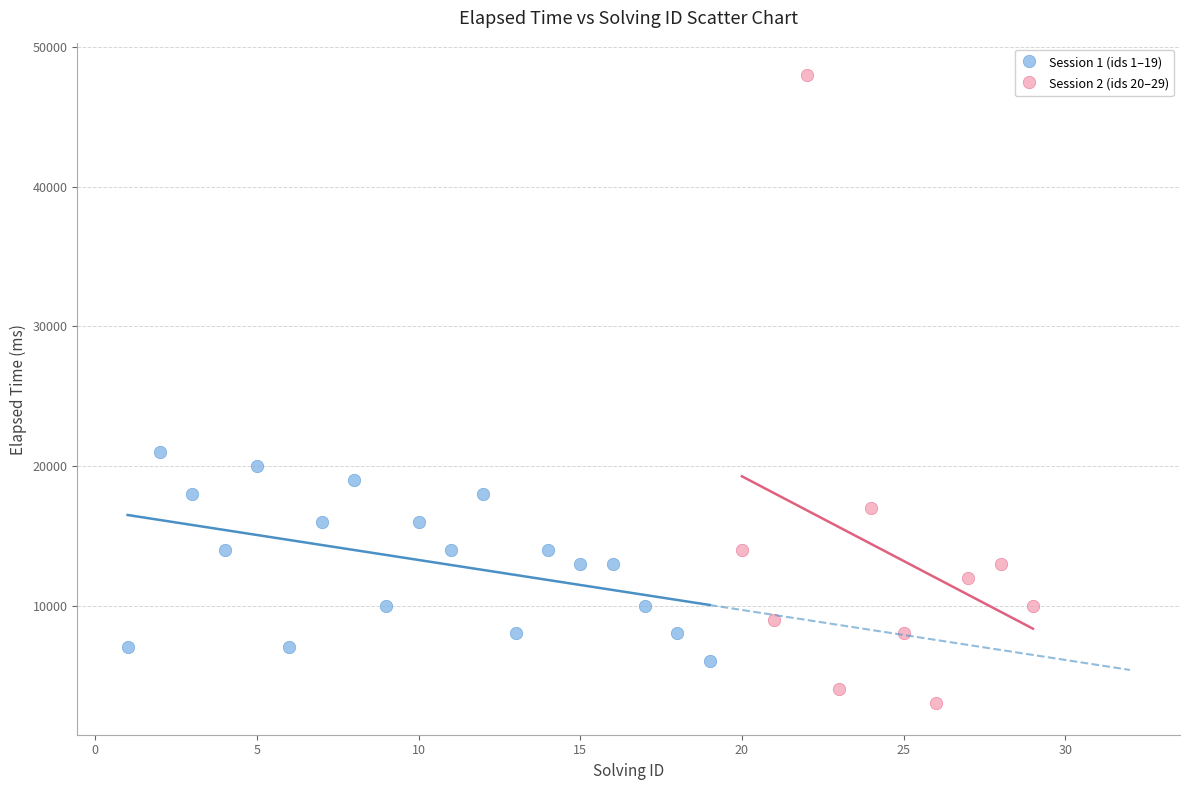

Which series contains the highest Y value?

Session 2 (ids 20–29)